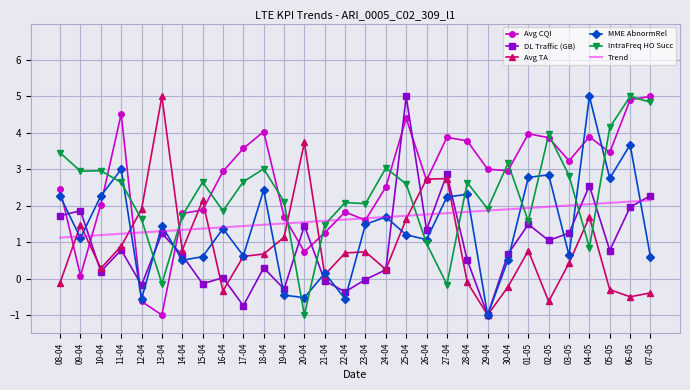

Rank the series at 18-04 from highest to lowest value.

Avg CQI, IntraFreq HO Succ, MME AbnormRel, Trend, Avg TA, DL Traffic (GB)